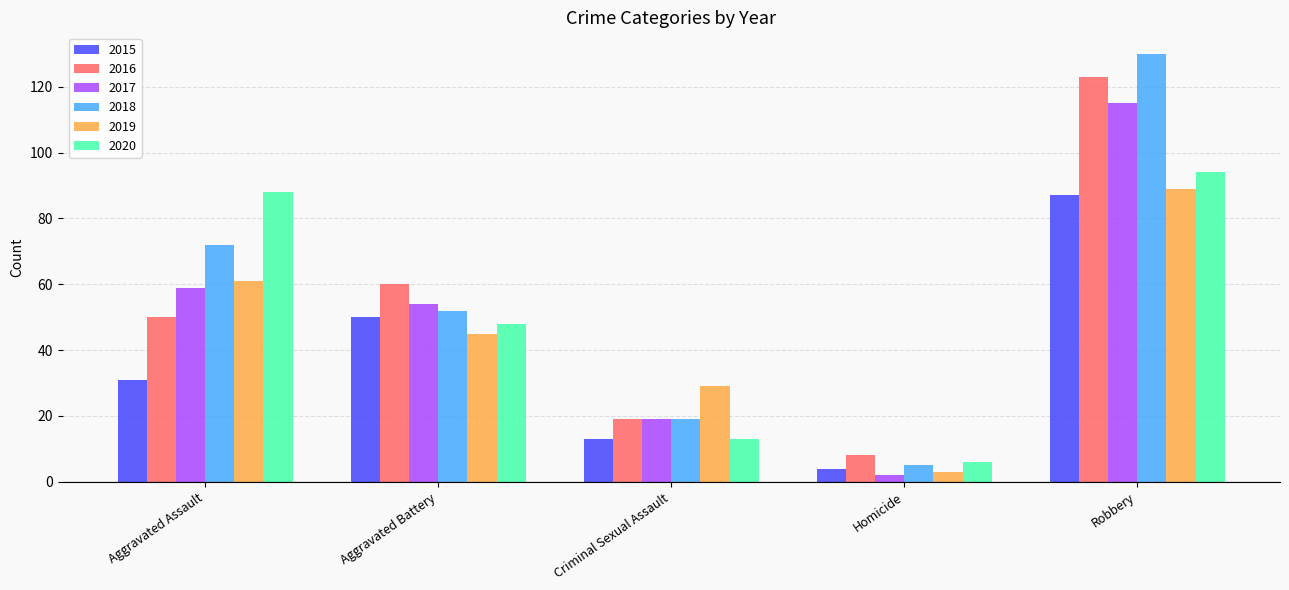

Reading left to right, transcribe all the data shown in this chart.

2015: 31	50	13	4	87
2016: 50	60	19	8	123
2017: 59	54	19	2	115
2018: 72	52	19	5	130
2019: 61	45	29	3	89
2020: 88	48	13	6	94